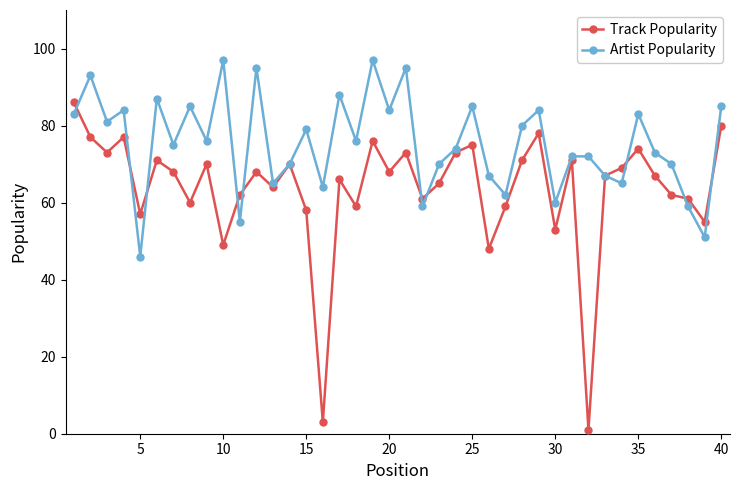

What is the maximum value for Artist Popularity?

97